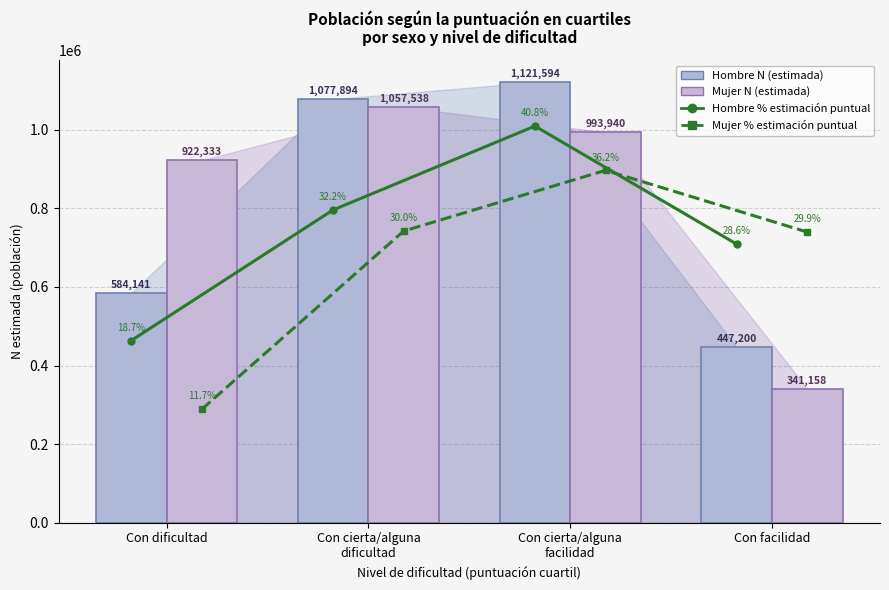

Rank the categories by Mujer N (estimada) value from highest to lowest.

Con cierta/alguna
dificultad, Con cierta/alguna
facilidad, Con dificultad, Con facilidad